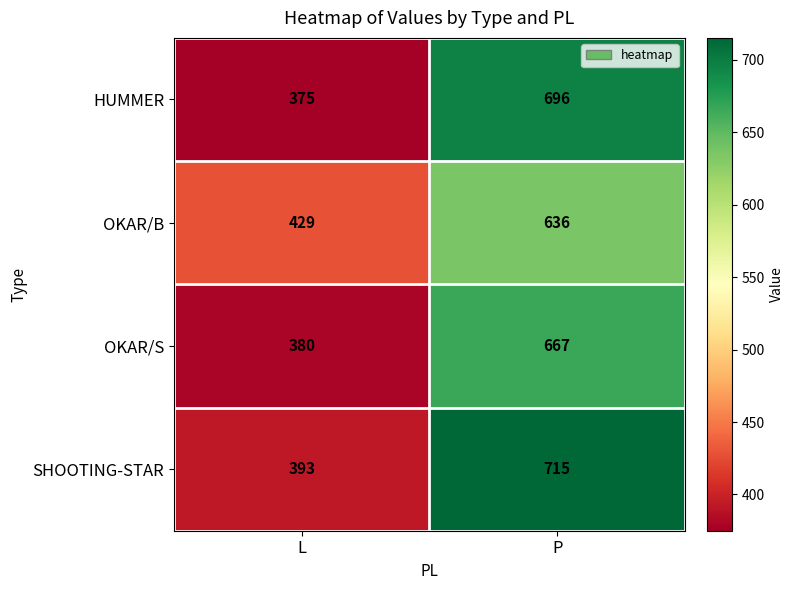

What is the spread (max minus min) of values at L?

54